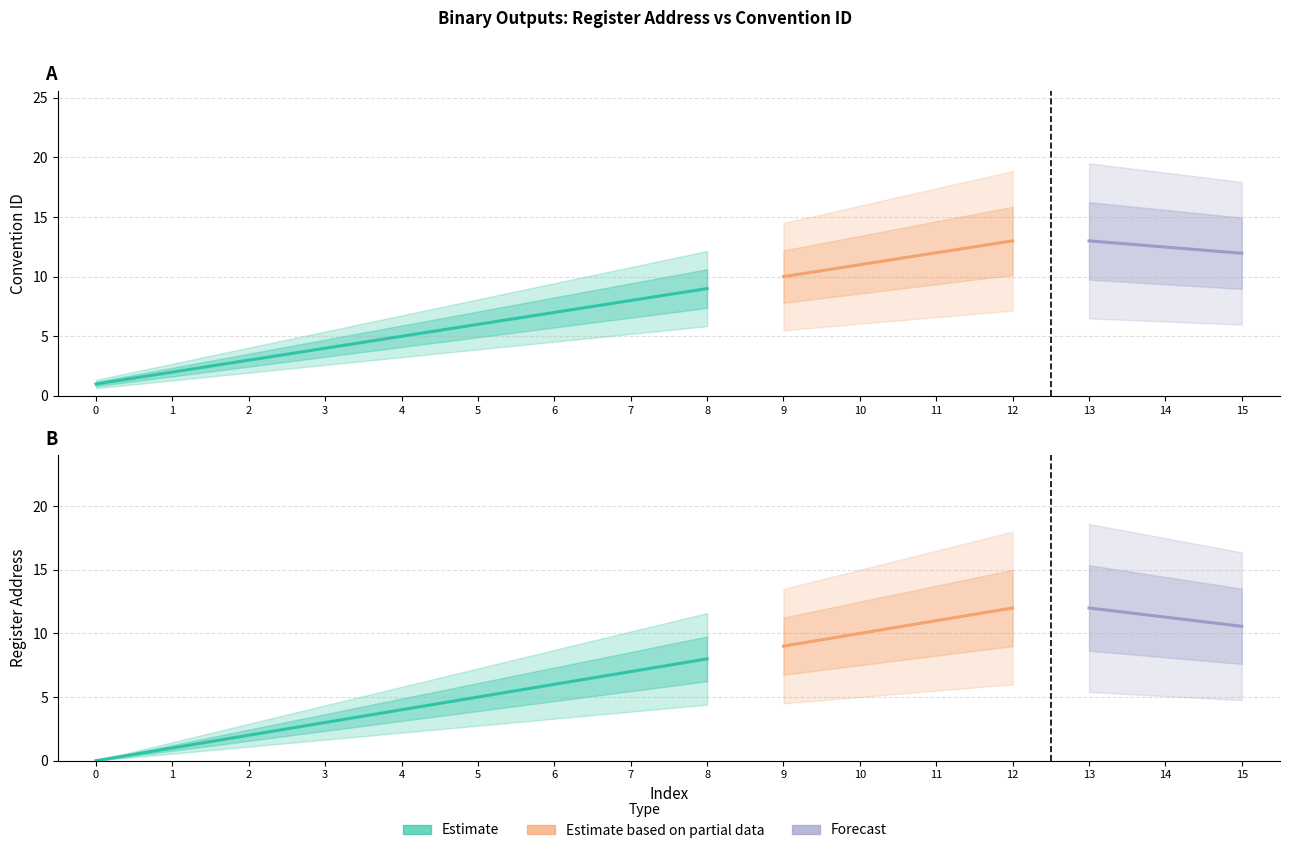

The Register Address series shows 20 at 13. True or false?

False